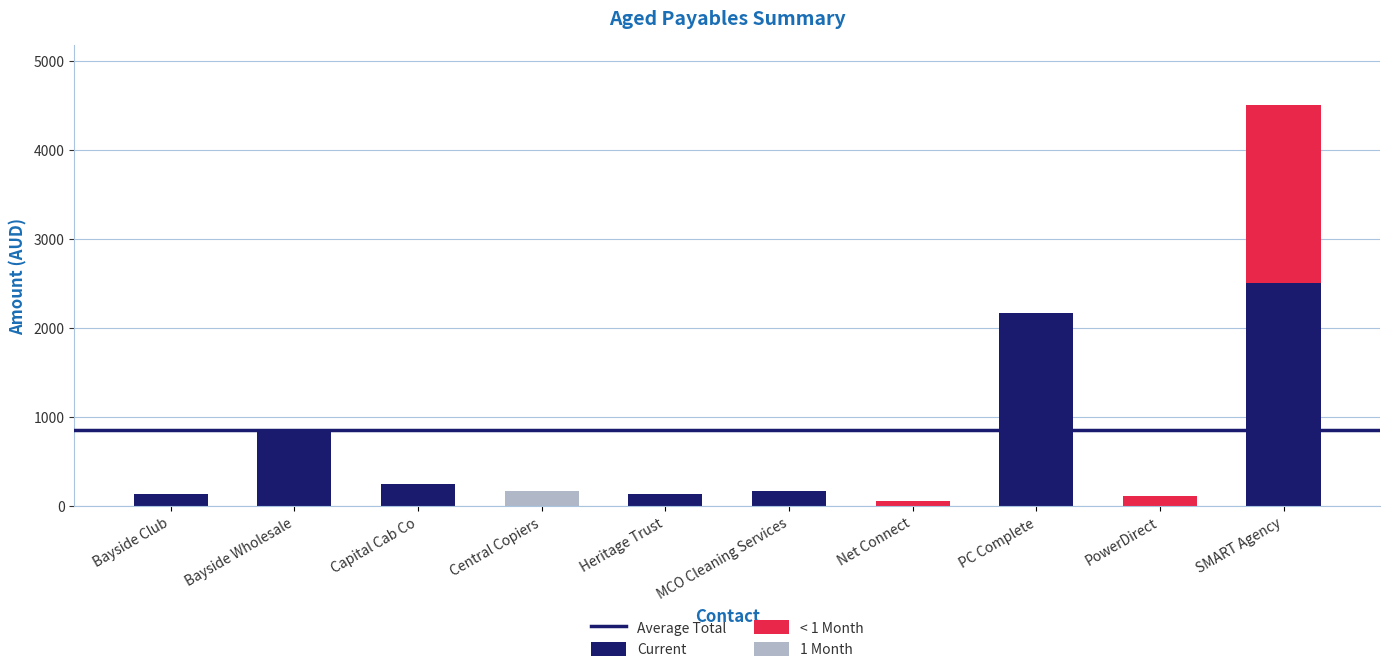

What is the approximate value of Current at Heritage Trust?

132.0